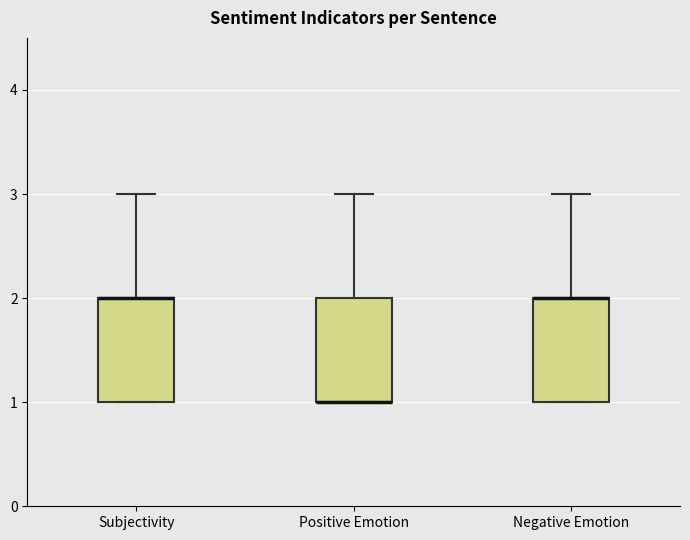

Where does the upper whisker of the box for Negative Emotion end on the y-axis? The values are not printed on the chart, so give them approximately, as read against the axis.

3